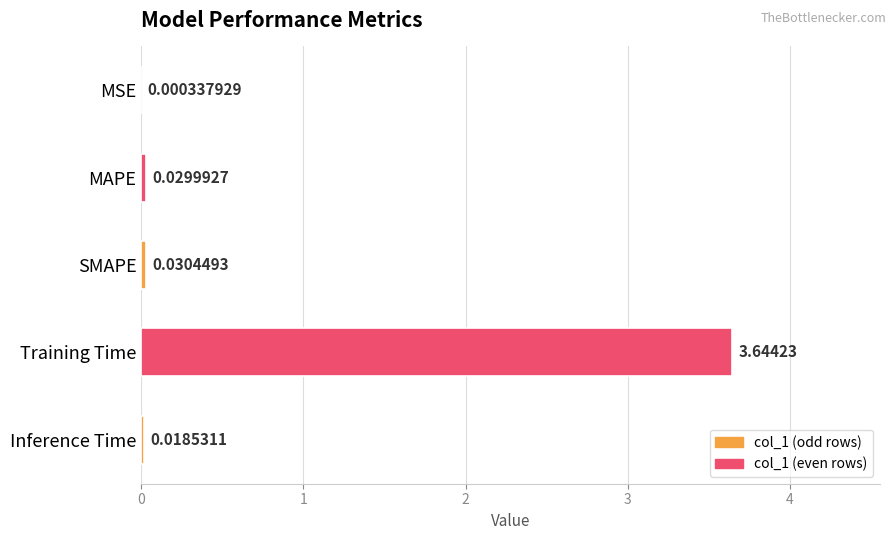

What is the sum of the values at MAPE and Training Time?

3.7